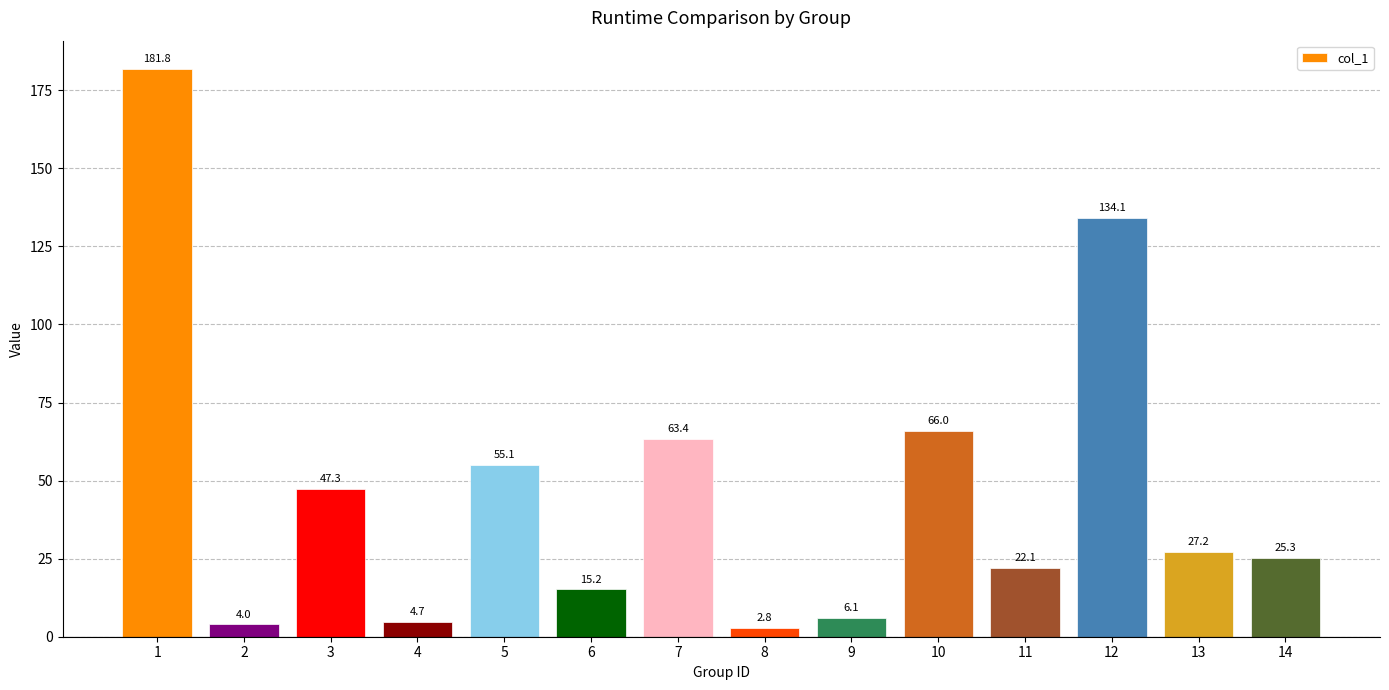

What is the change in value from 7 to 9?

-57.3